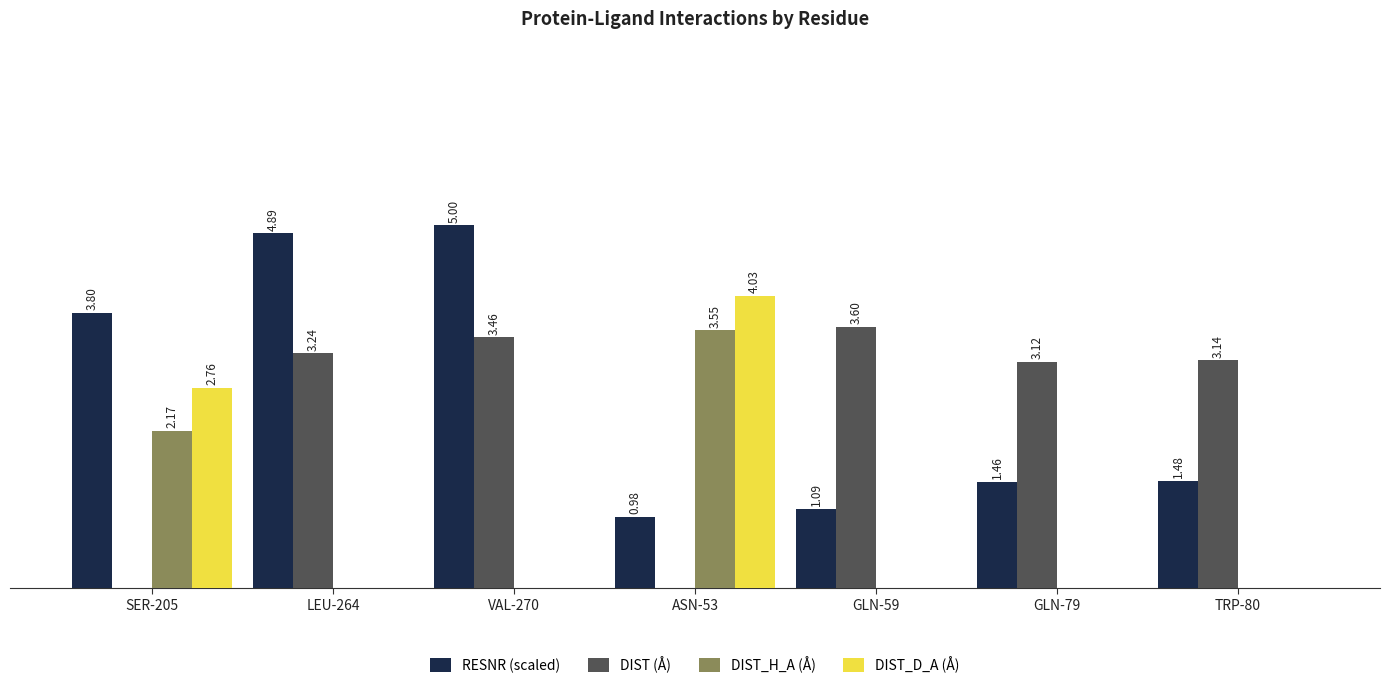

Is the value of DIST (Å) at VAL-270 greater than the value of RESNR (scaled) at GLN-59?

Yes